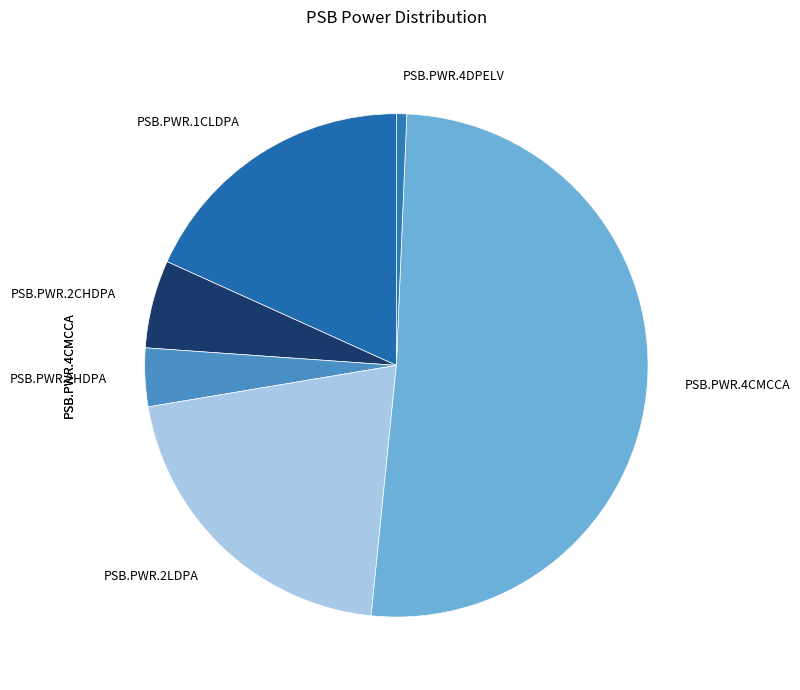

Is the sum of PSB.PWR.2CHDPA and PSB.PWR.1CLDPA greater than half?

No